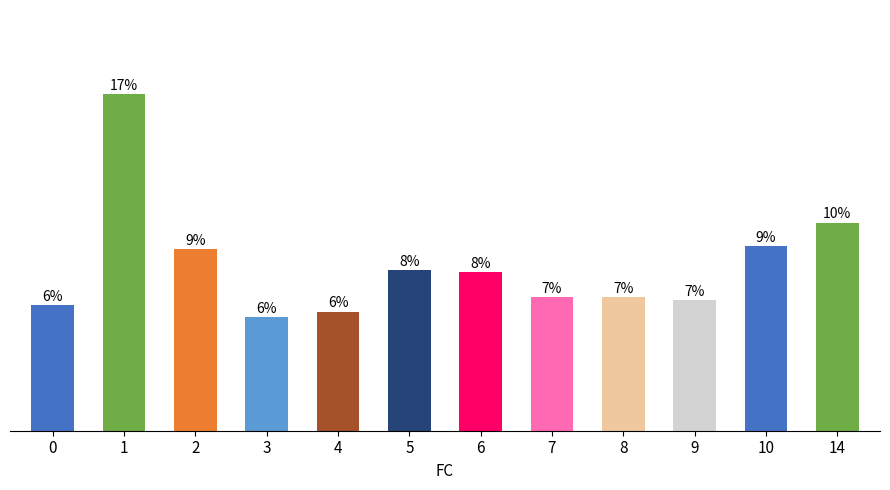

Are the bars horizontal?

No